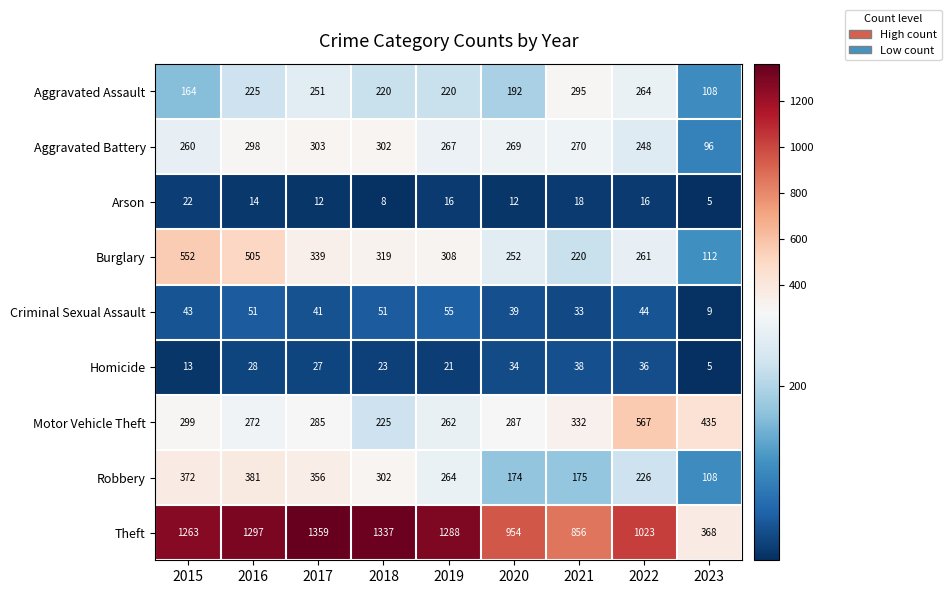

At how many categories does at least one series exceed 445?

8